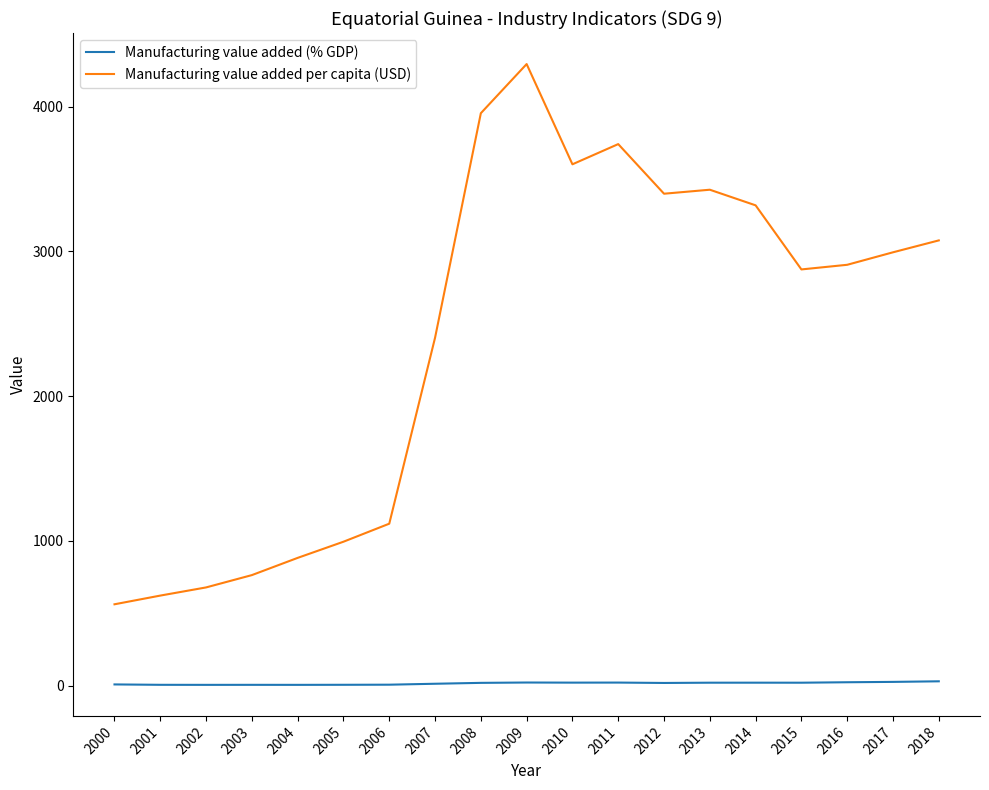

What is the difference between the maximum and second lowest values in the Manufacturing value added (% GDP) series?

24.5